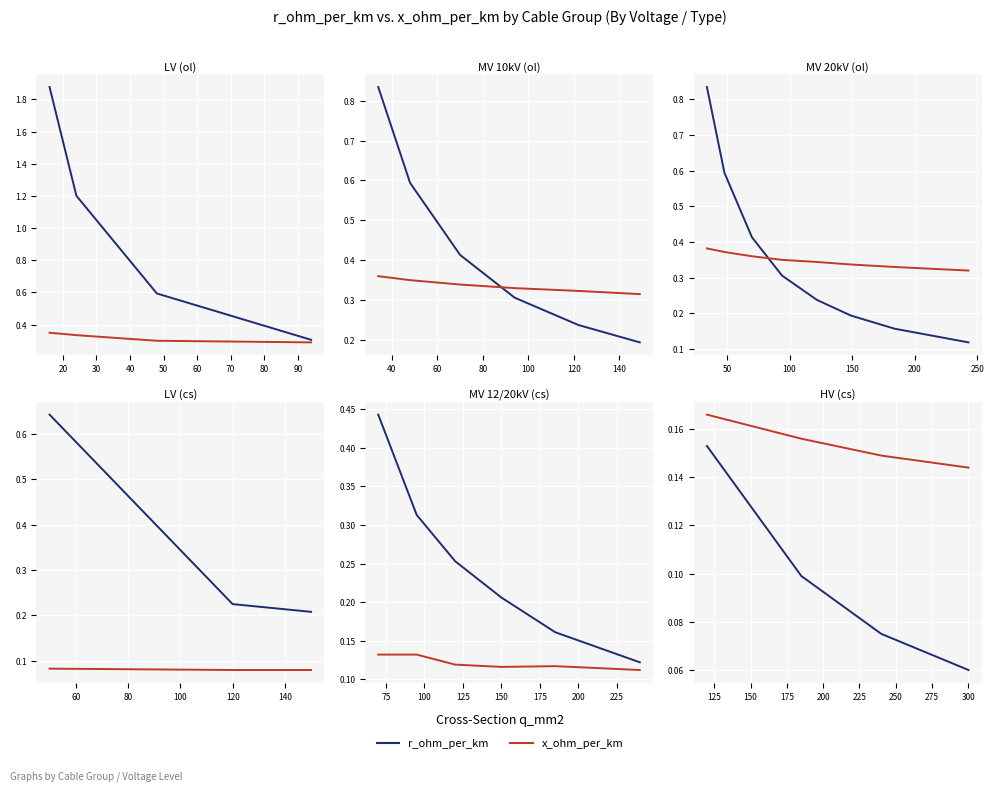

Is this an area chart (filled region under the line)?

No